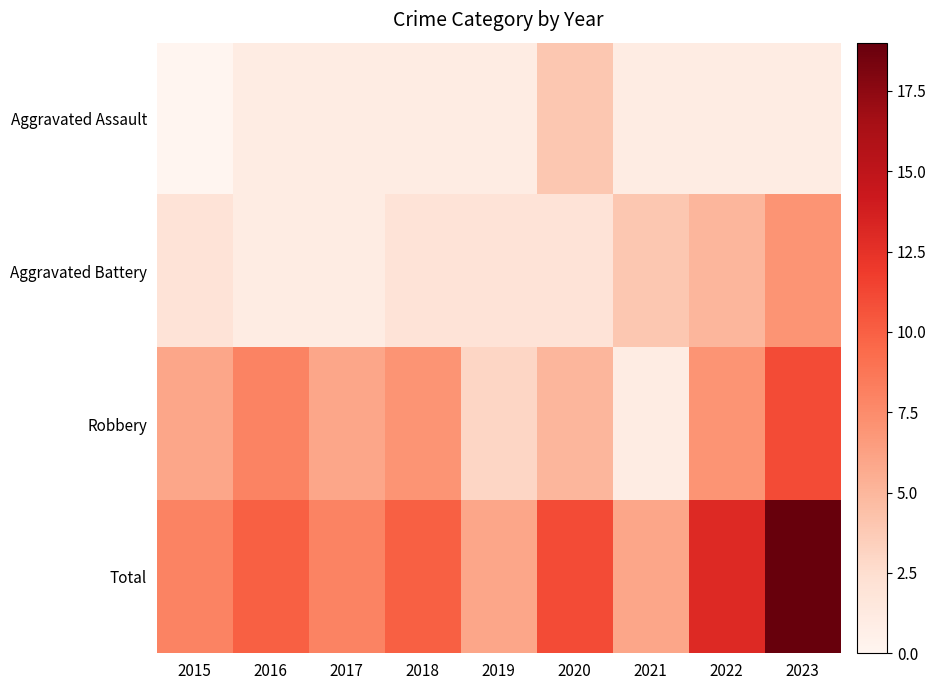

Reading left to right, list all the values displayed in this chart.

Aggravated Assault: 2015=0	2016=1	2017=1	2018=1	2019=1	2020=4	2021=1	2022=1	2023=1
Aggravated Battery: 2015=2	2016=1	2017=1	2018=2	2019=2	2020=2	2021=4	2022=5	2023=7
Robbery: 2015=6	2016=8	2017=6	2018=7	2019=3	2020=5	2021=1	2022=7	2023=11
Total: 2015=8	2016=10	2017=8	2018=10	2019=6	2020=11	2021=6	2022=13	2023=19